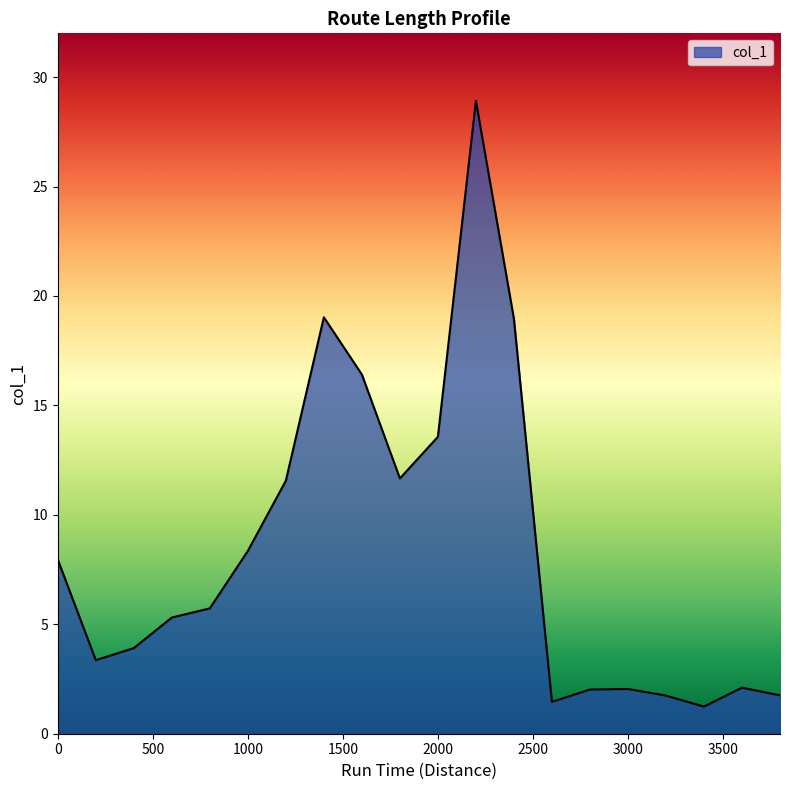

What is the smallest value displayed?

1.2